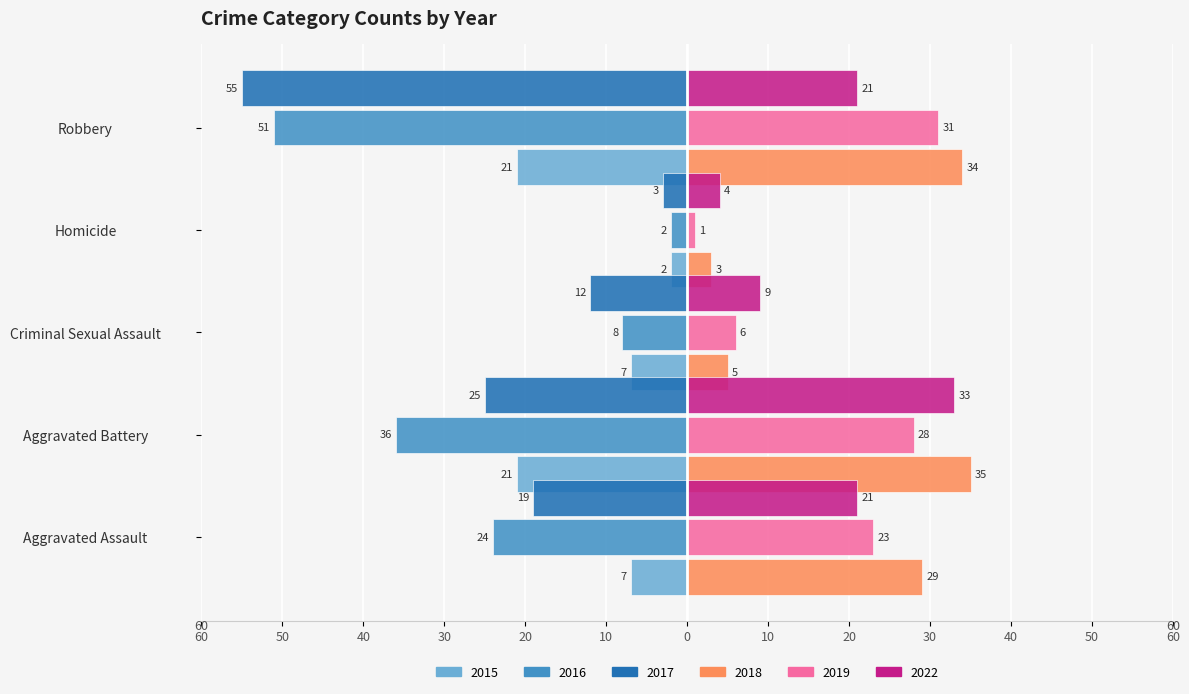

What are all the series names shown in the legend?

2015, 2016, 2017, 2018, 2019, 2022